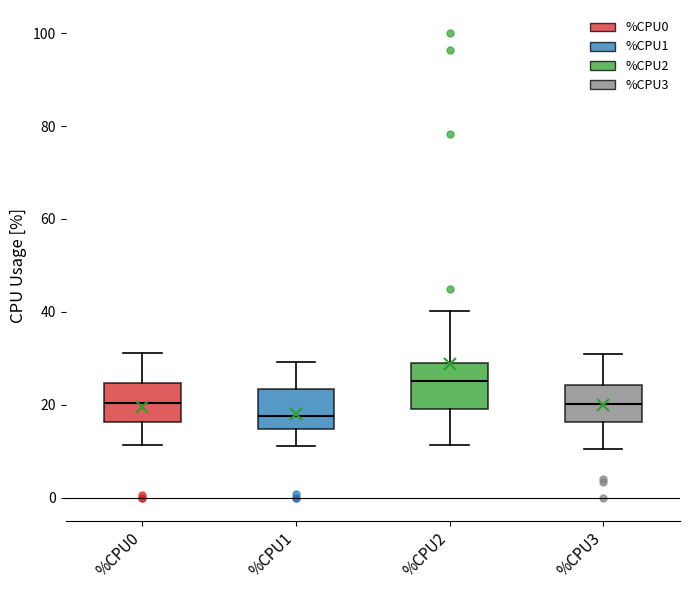

Reading left to right, transcribe this box plot: for each box, give where its median line is, the range the box spans, and where its two whiskers end, as read against the y-axis. The values are not printed on the chart, so give them approximately, as read against the axis.

%CPU0: median 20, box 16 to 24, whiskers 12 to 32
%CPU1: median 18, box 14 to 24, whiskers 12 to 30
%CPU2: median 26, box 20 to 30, whiskers 12 to 40
%CPU3: median 20, box 16 to 24, whiskers 10 to 30